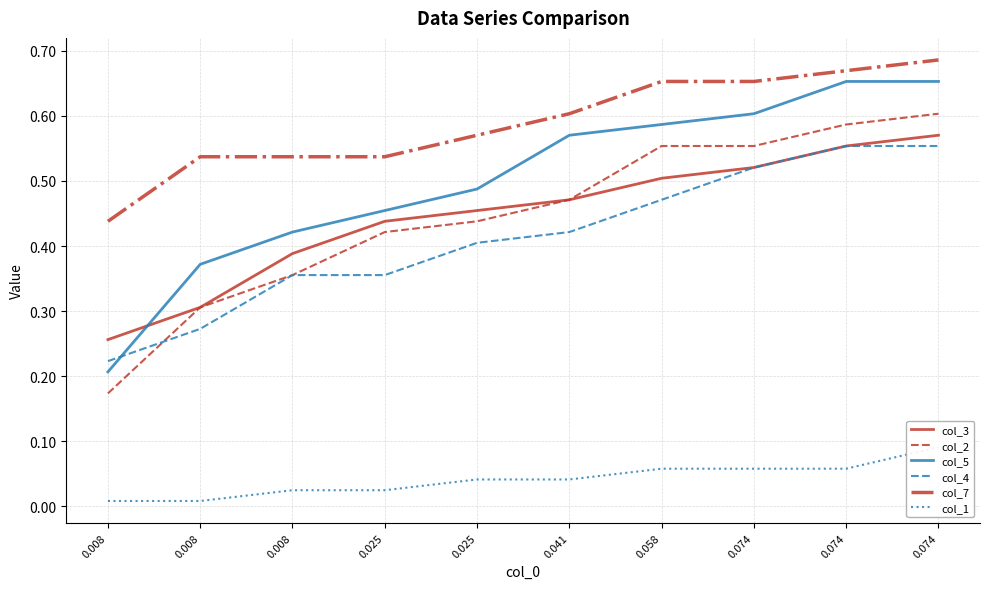

List the series in order of their peak value, lowest first.

col_1, col_4, col_3, col_2, col_5, col_7